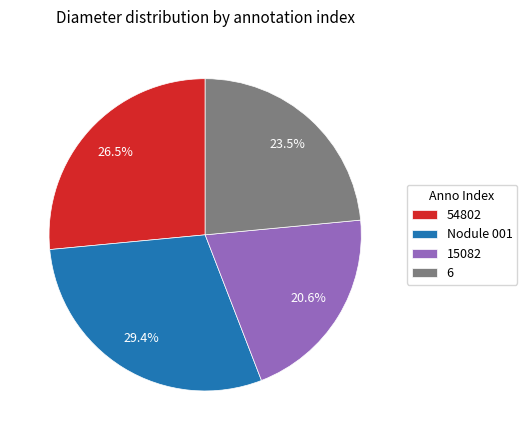

Count the number of slices in the pie.

4